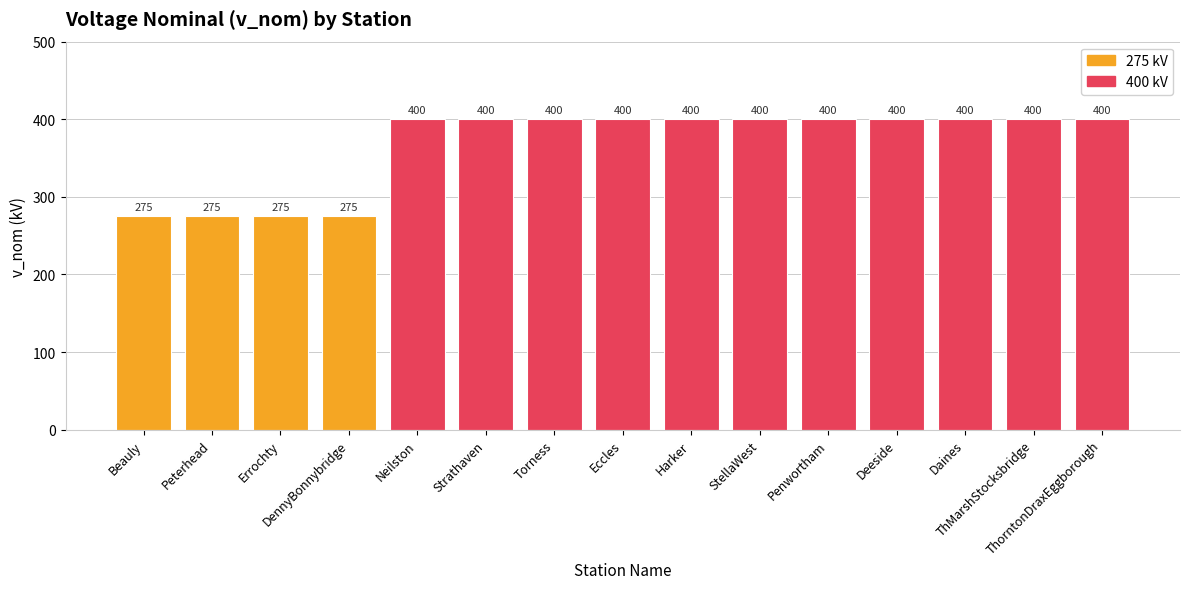

What is the greatest value displayed?

400